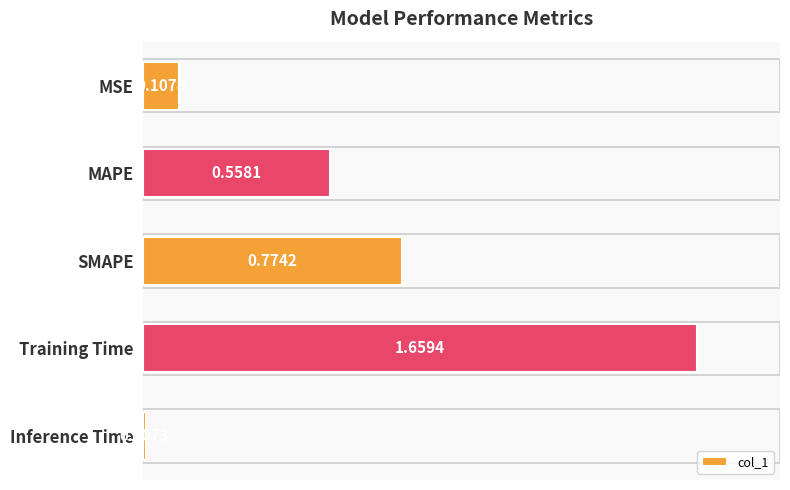

Which category has the highest value across all series?

Training Time